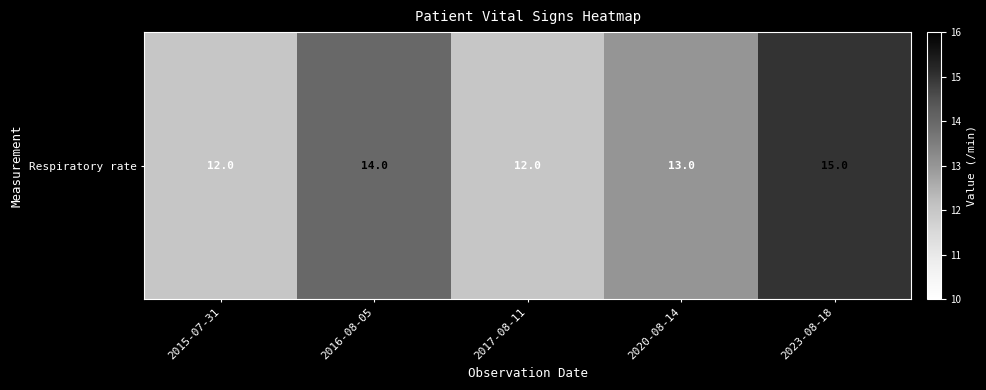

What is the ratio of the value at 2016-08-05 to the value at 2020-08-14?

1.1